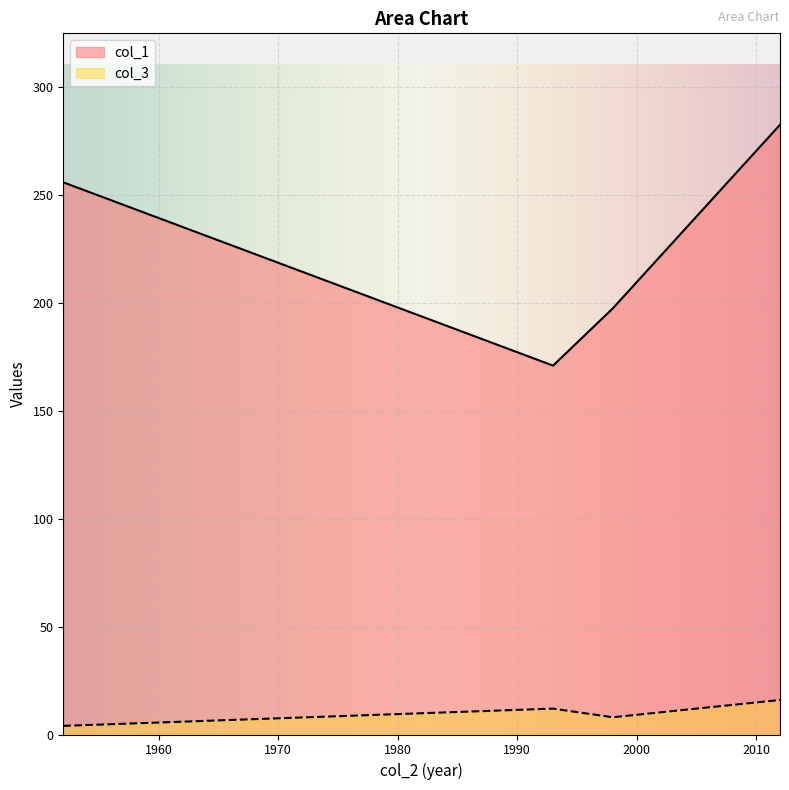

What is the difference between the maximum and minimum values in the col_1 series?

111.7